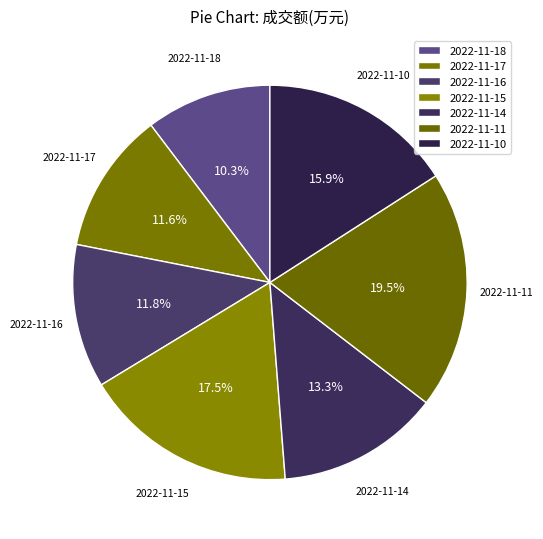

How many slices are in this pie chart?

7